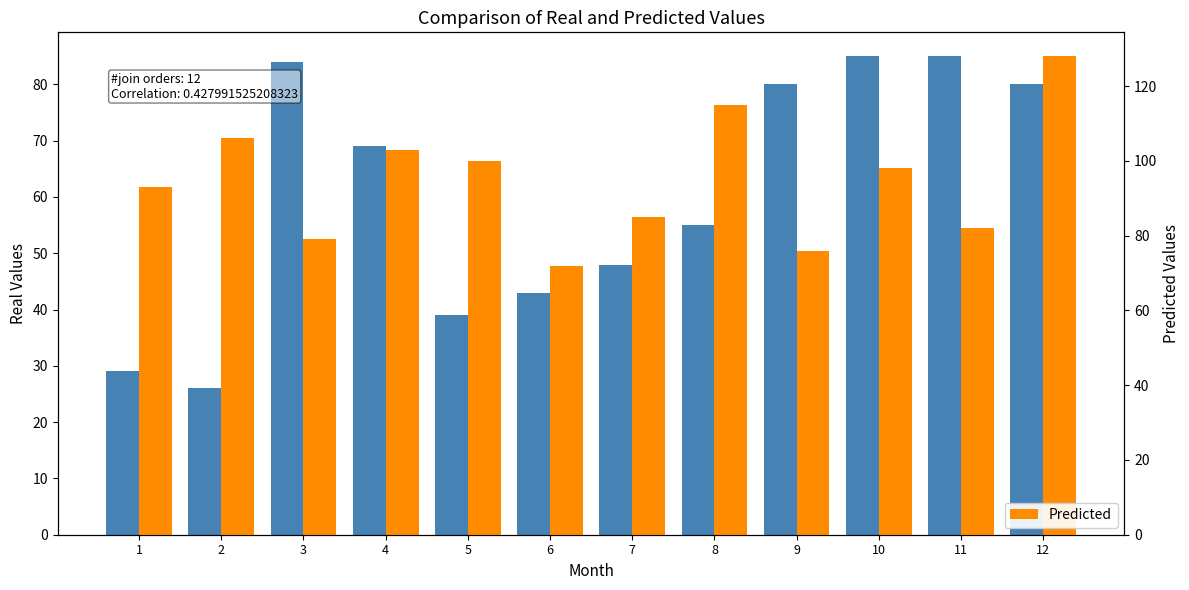

How many data points does each series have?

12